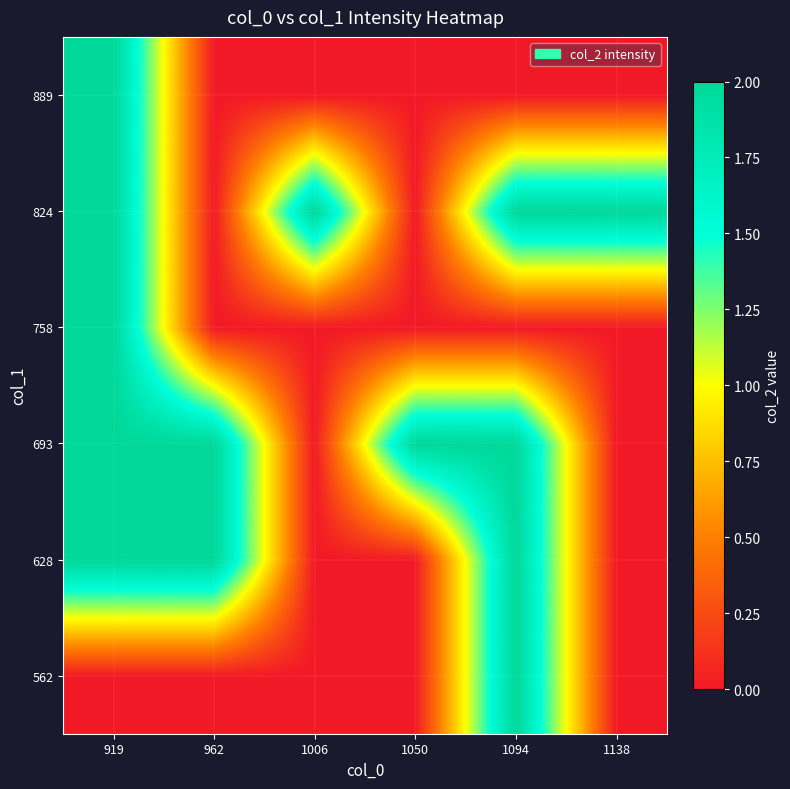

At how many categories does at least one series exceed 0?

6